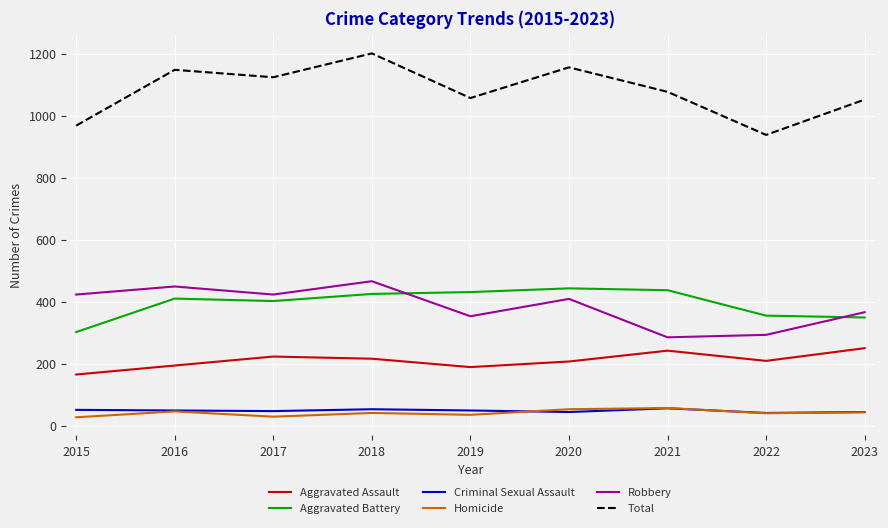

What is the total value across all series at 2017?

2248